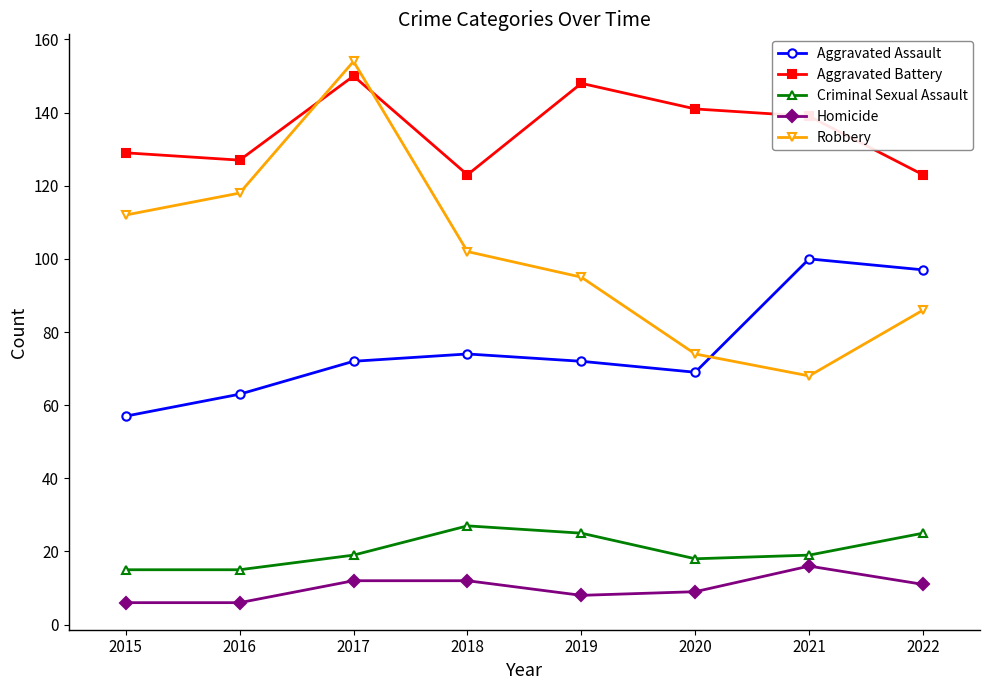

Is the value of Criminal Sexual Assault at 2017 greater than the value of Aggravated Battery at 2020?

No